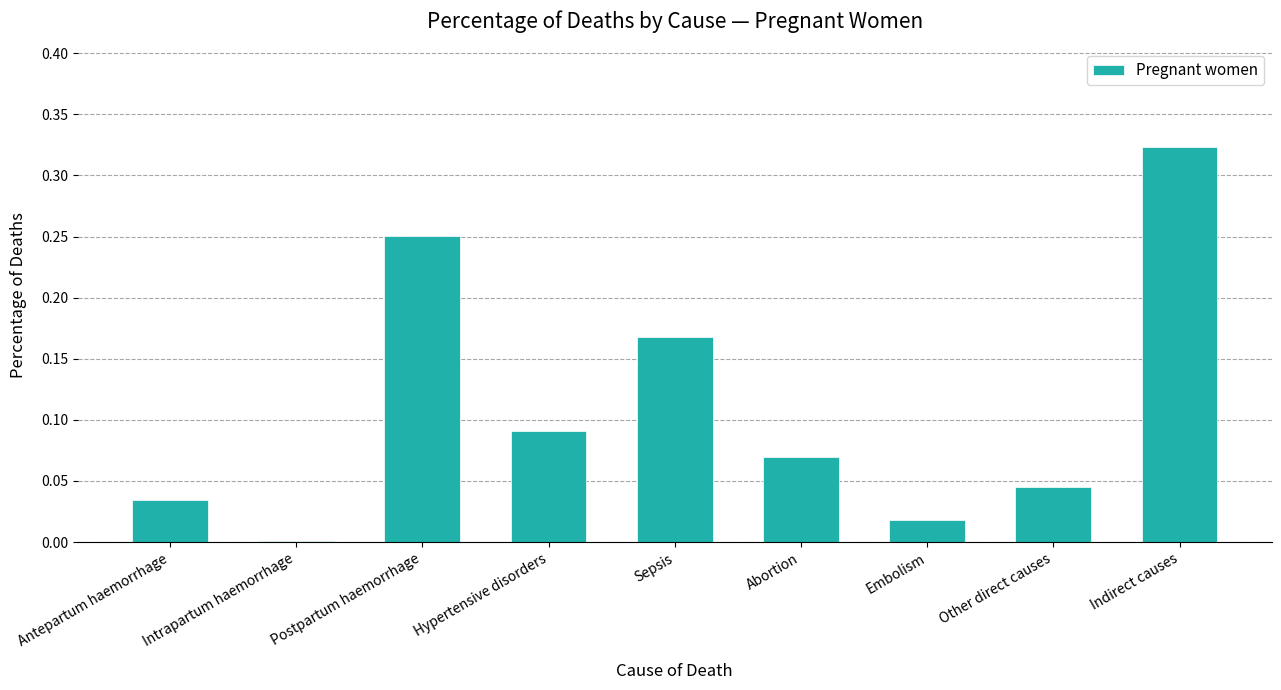

Which label corresponds to the largest value in the chart?

Indirect causes